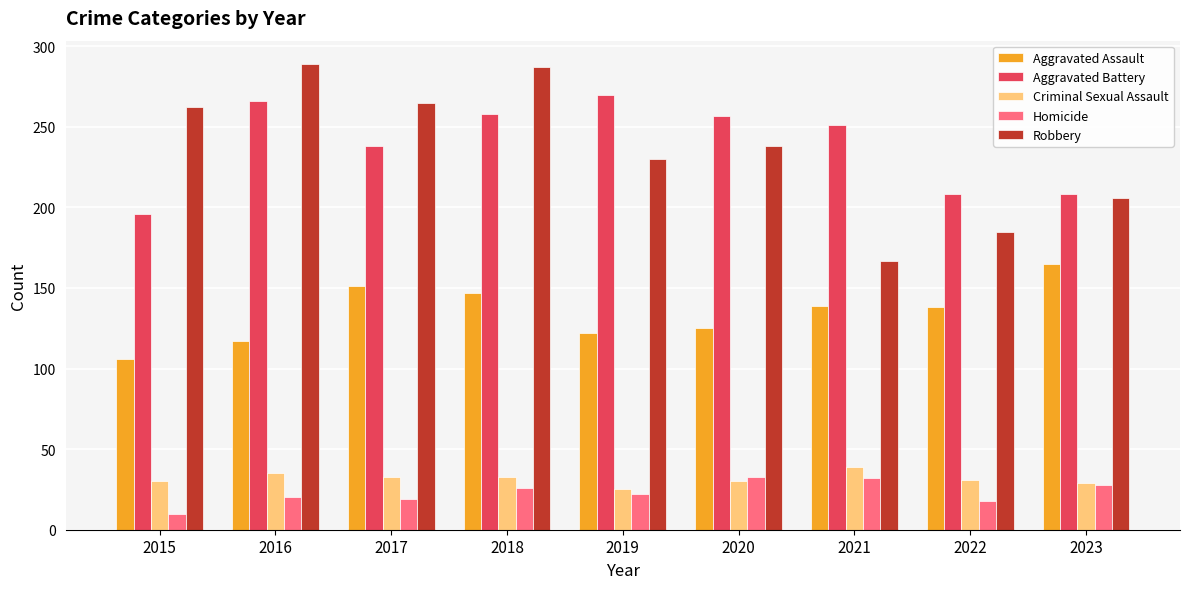

Does the chart contain any negative values?

No